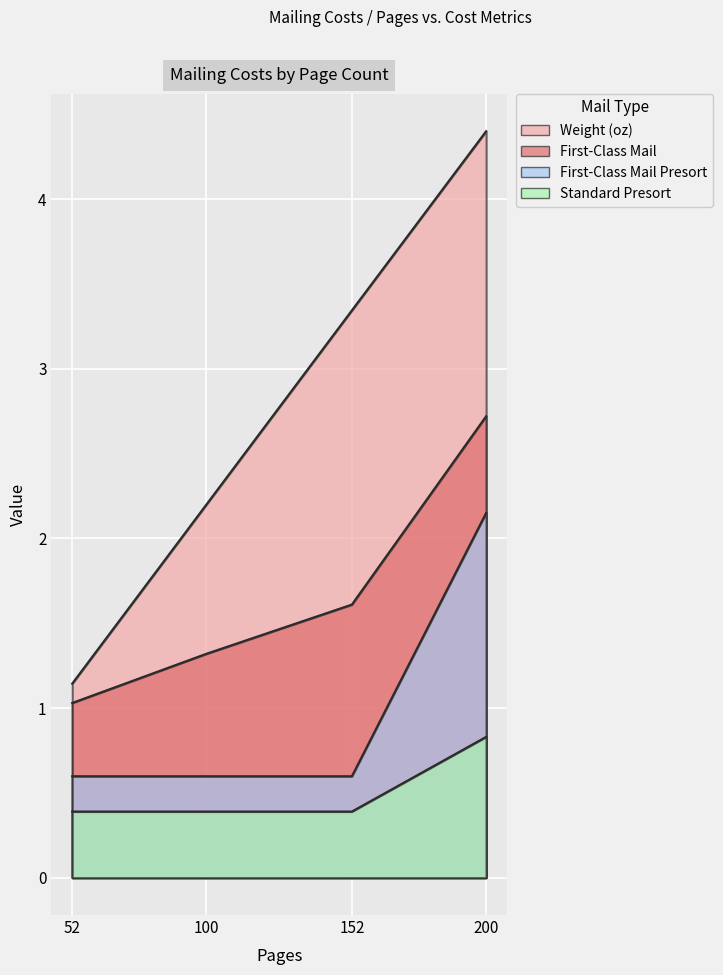

True or false: Standard Presort and First-Class Mail Presort intersect in this chart.

False